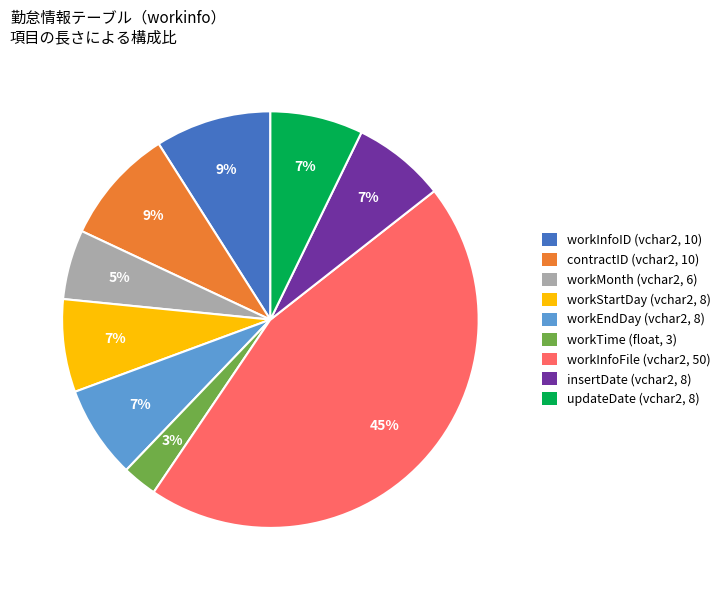

What percentage is the workTime slice, to the nearest percent?

3%